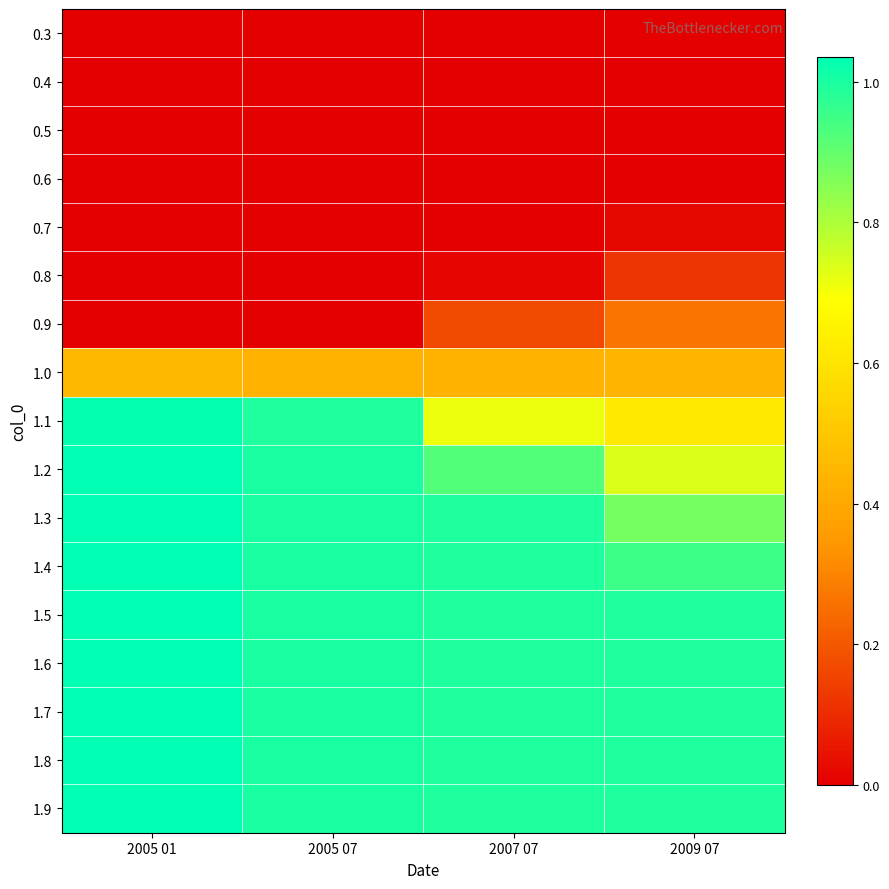

At which category does the chart reach its peak across all series?

2005 01